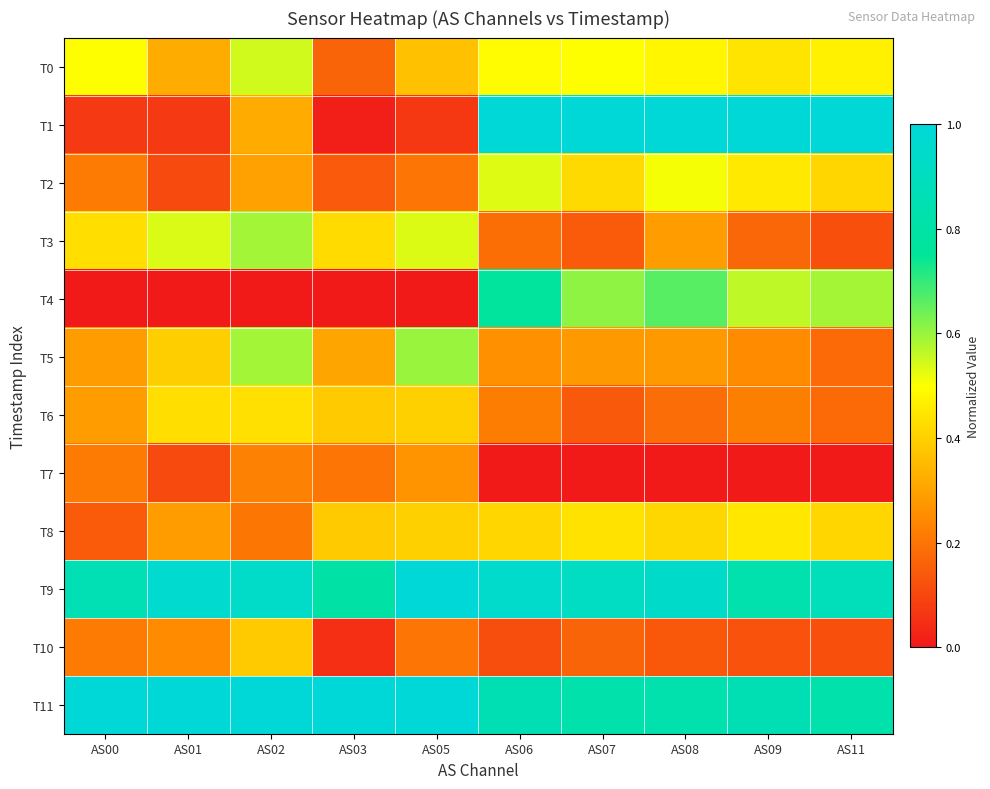

Rank the series by their maximum value, from lowest to highest.

T7, T10, T6, T8, T2, T0, T3, T5, T4, T1, T9, T11